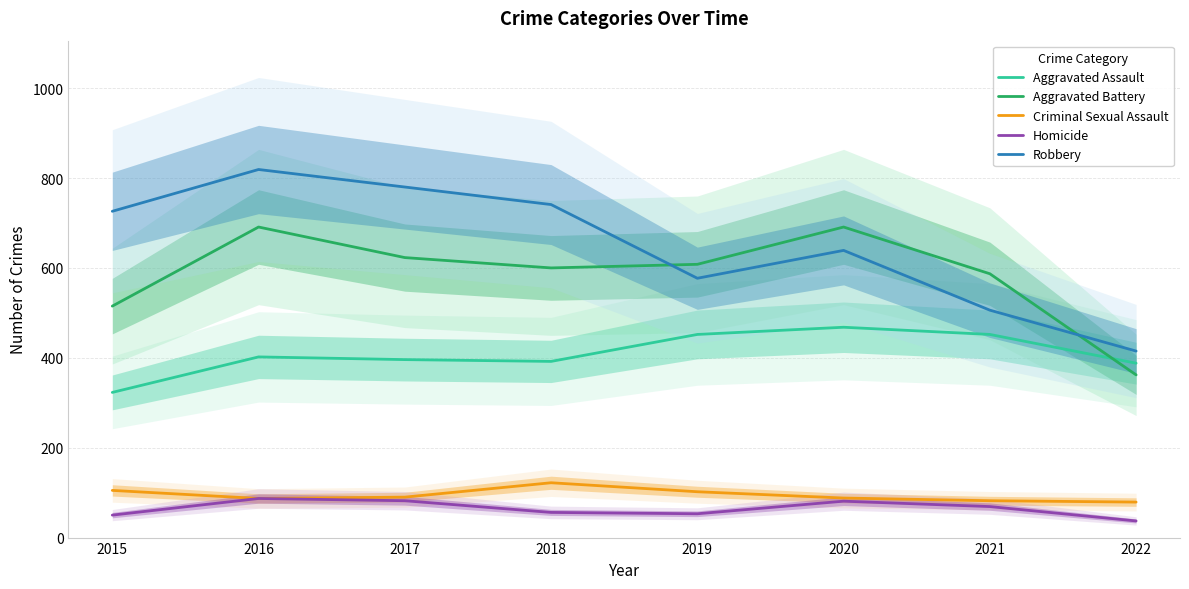

The value of Aggravated Battery at 2017 is 185. True or false?

False